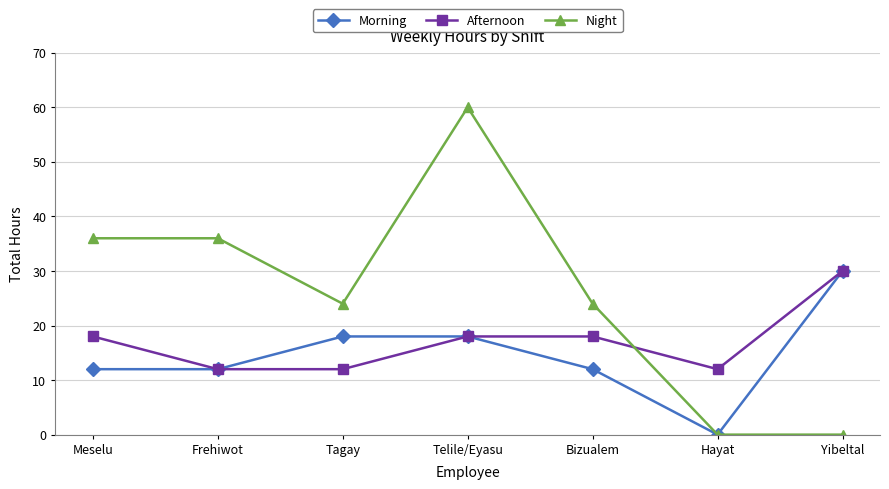

What is the average value of the Afternoon series?

17